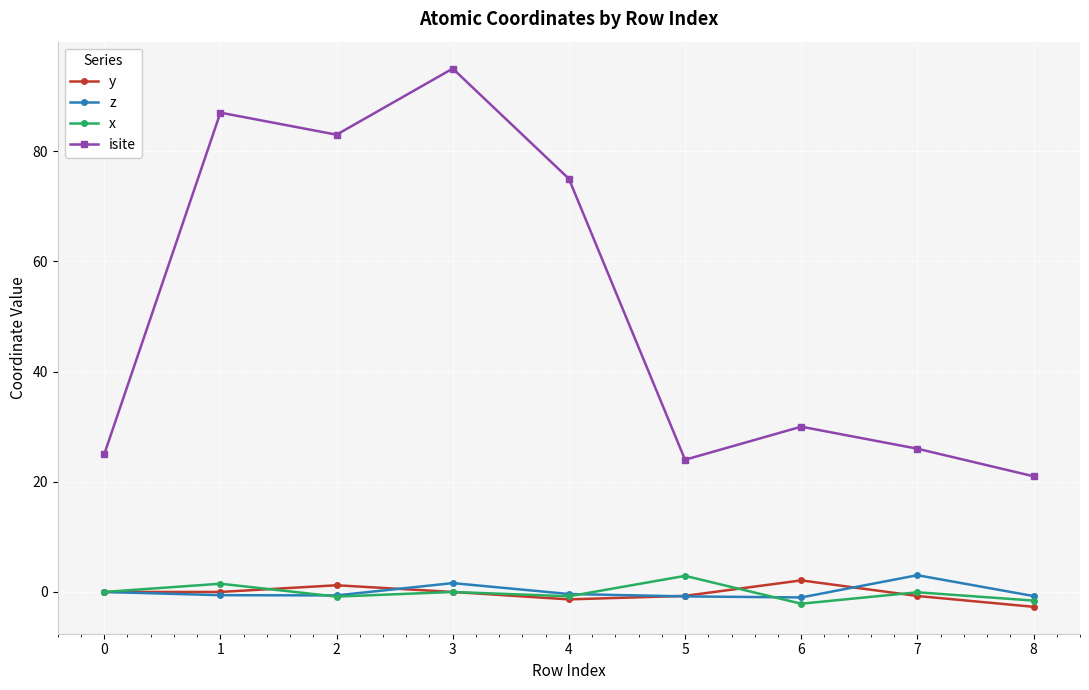

How many interior local peaks does the y series have?

2